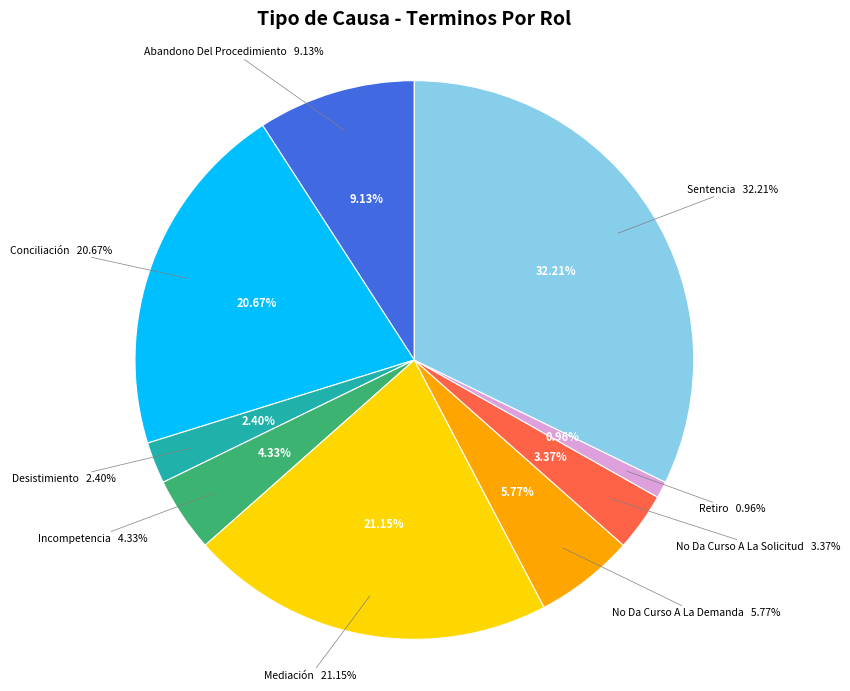

To the nearest percent, what is the combined percentage of Incompetencia and No Da Curso A La Solicitud?

8%